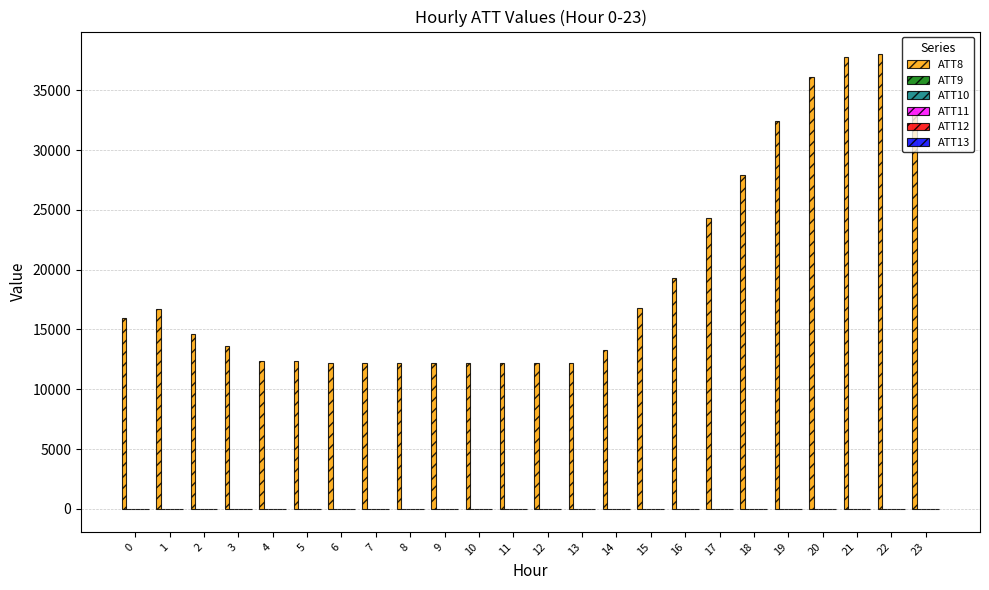

Is it true that ATT8 equals 16000.0 at 0?

True